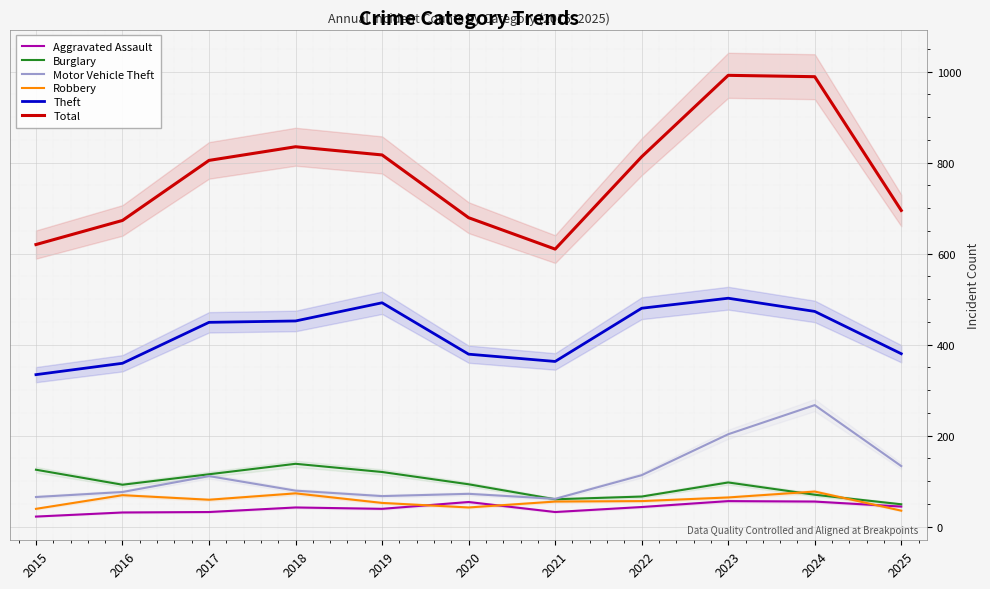

Between 2024 and 2025, which series saw the biggest shift?

Total